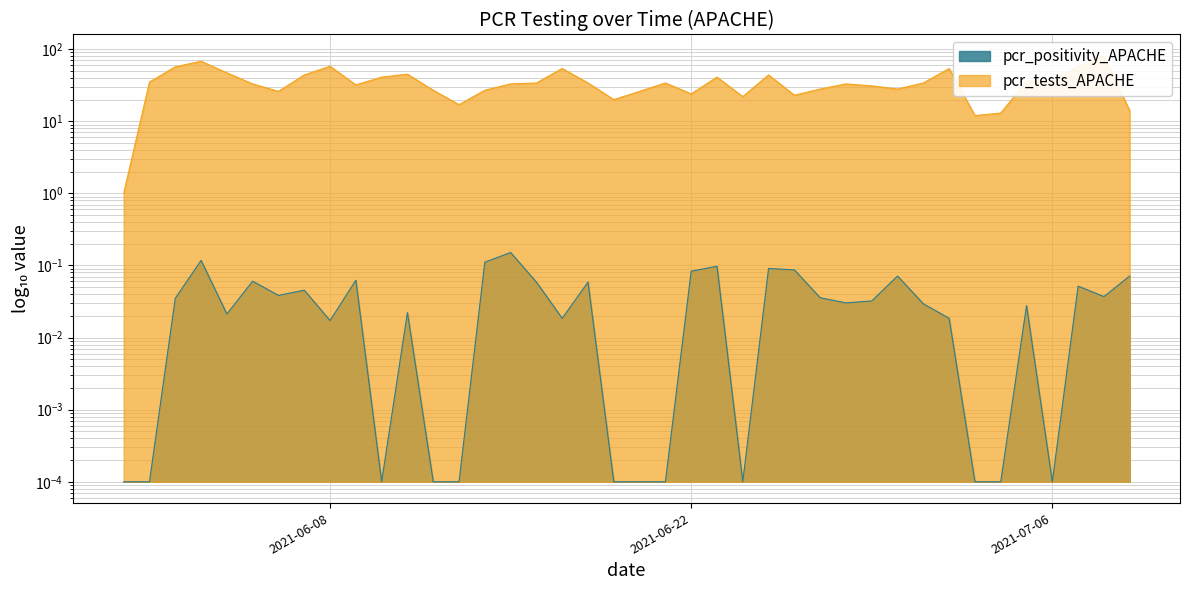

Rank the series at 2021-06-03 from lowest to highest value.

pcr_positivity_APACHE, pcr_tests_APACHE